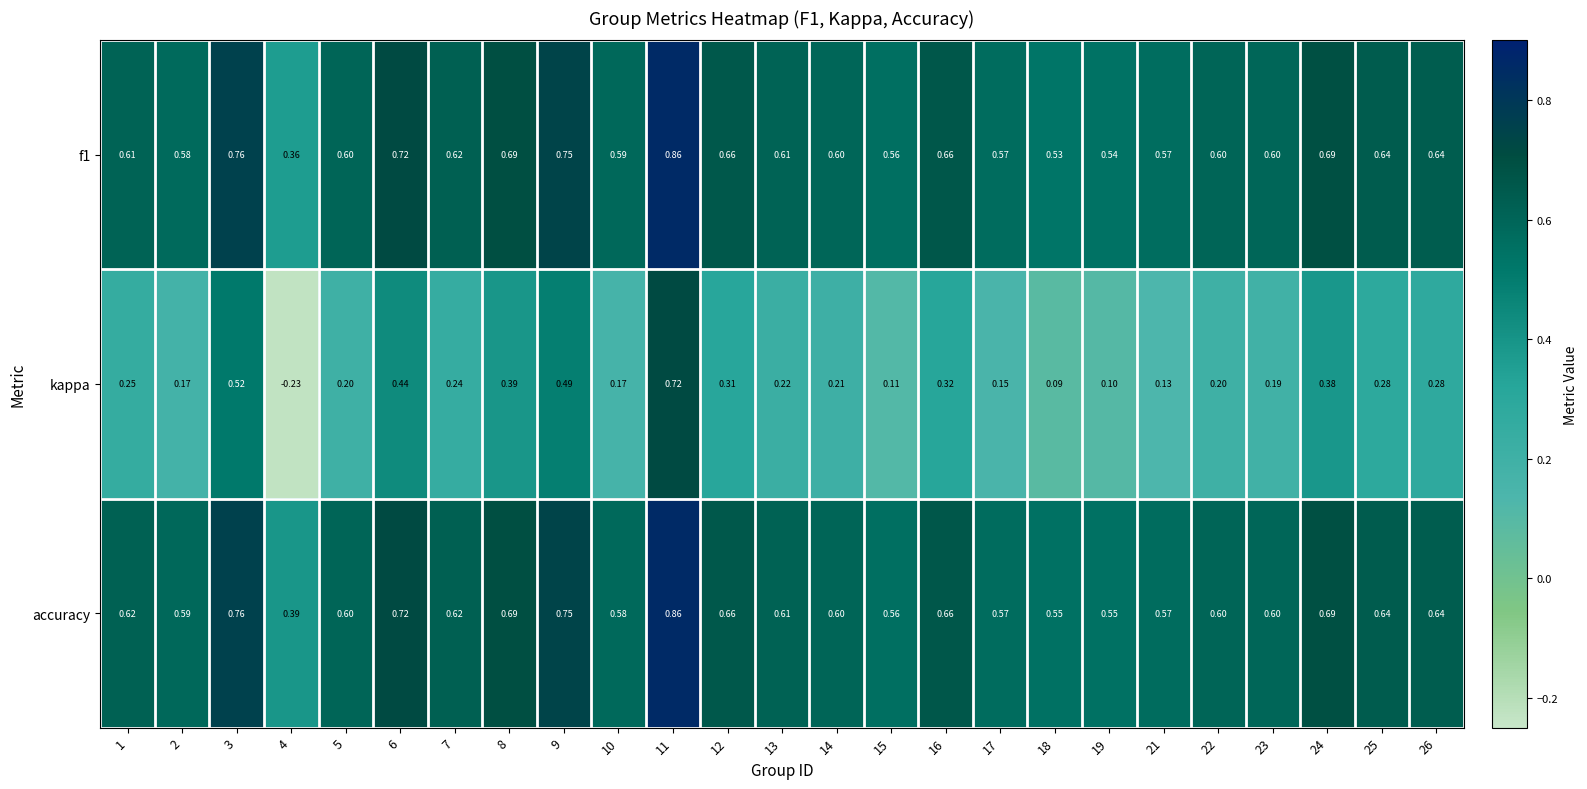

What is the total value across all series at 19?

1.2